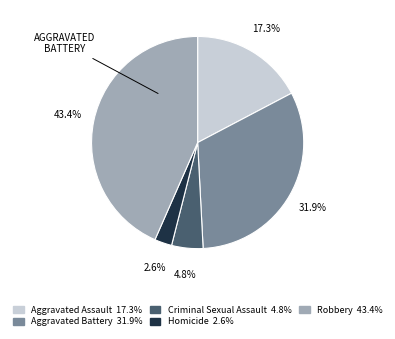

Approximately how many times larger is the value at Homicide compared to Aggravated Assault?

0.2